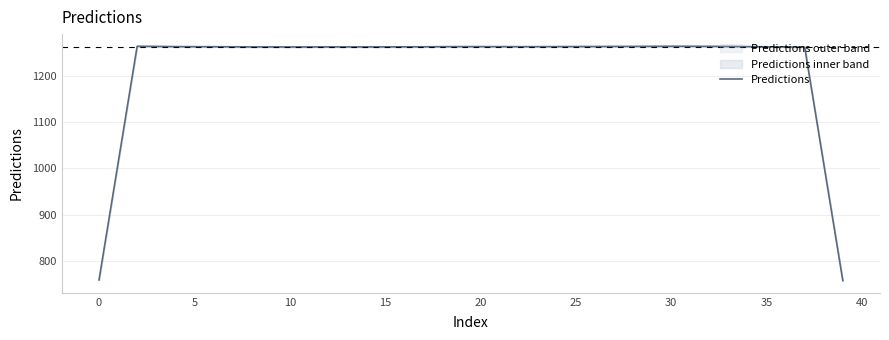

How many lines are shown in the chart?

1